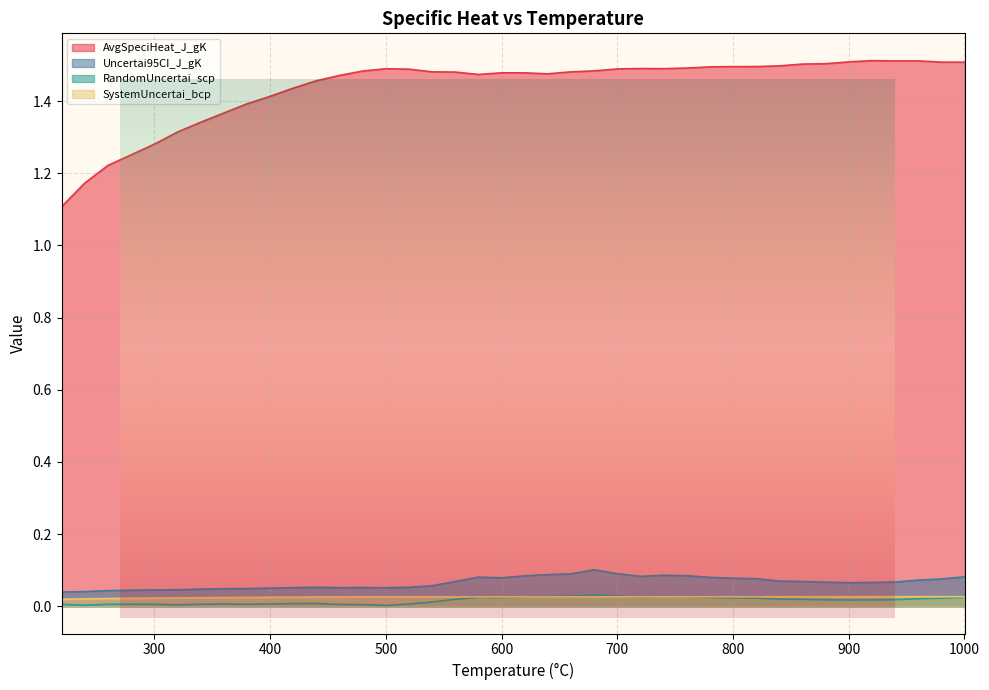

In RandomUncertai_scp, how many points are higher than both neighbors (excluding endpoints)?

6